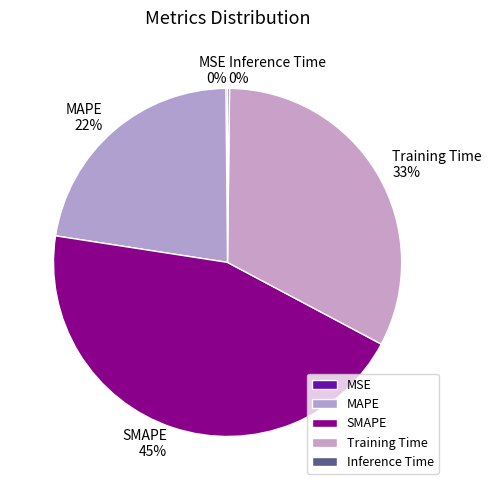

Which category has the biggest portion of the pie?

SMAPE